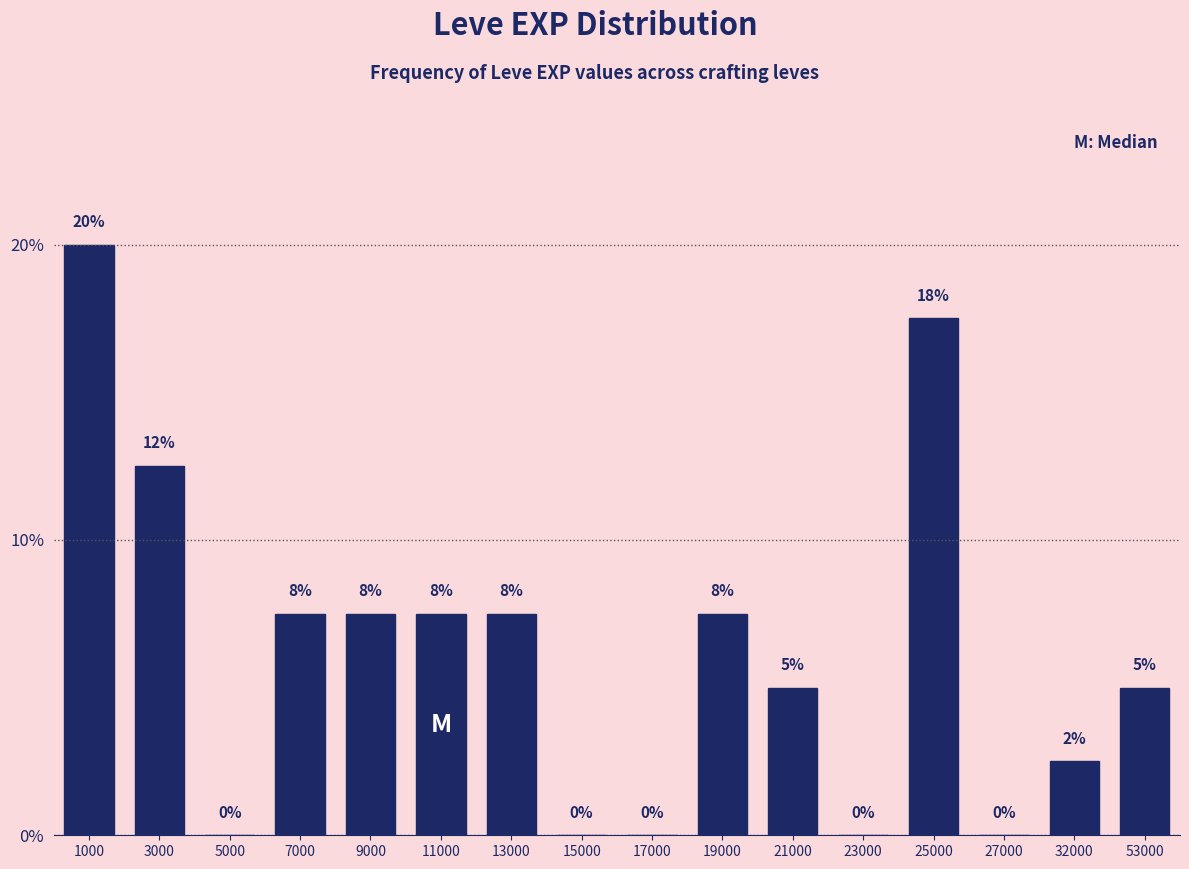

The chart shows a value of 0.0 at 23000. True or false?

True